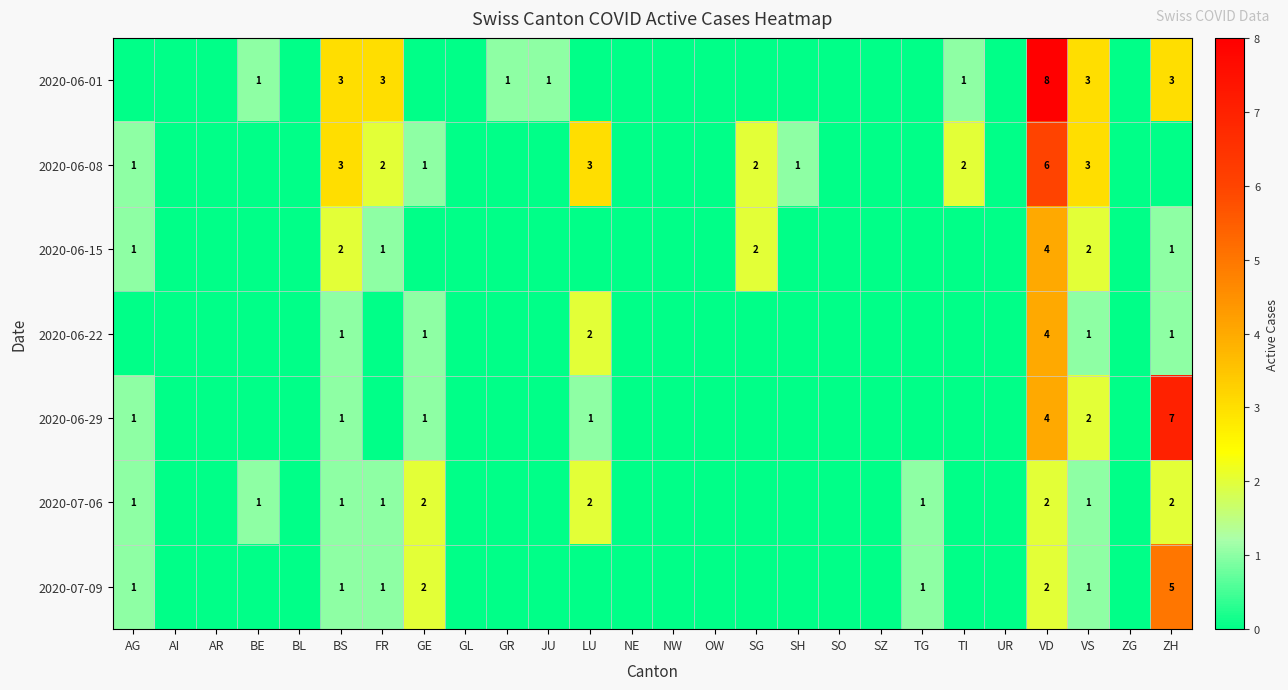

Which category has the lowest value in the 2020-06-22 series?

AG